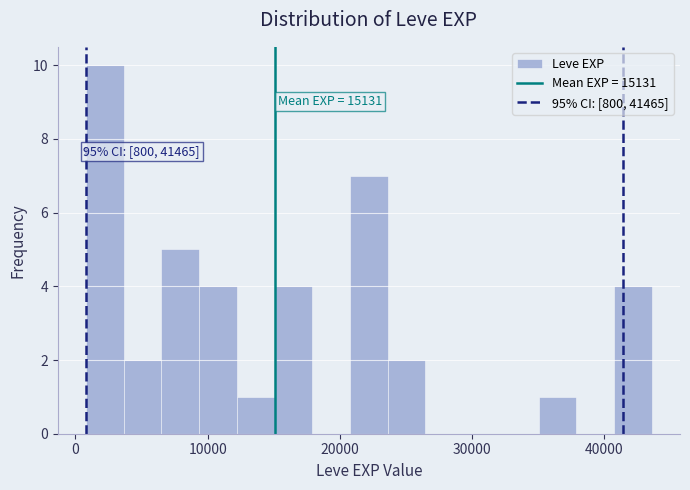

Read against the x-axis, roughly where is the centre of the tallest bar?

2000